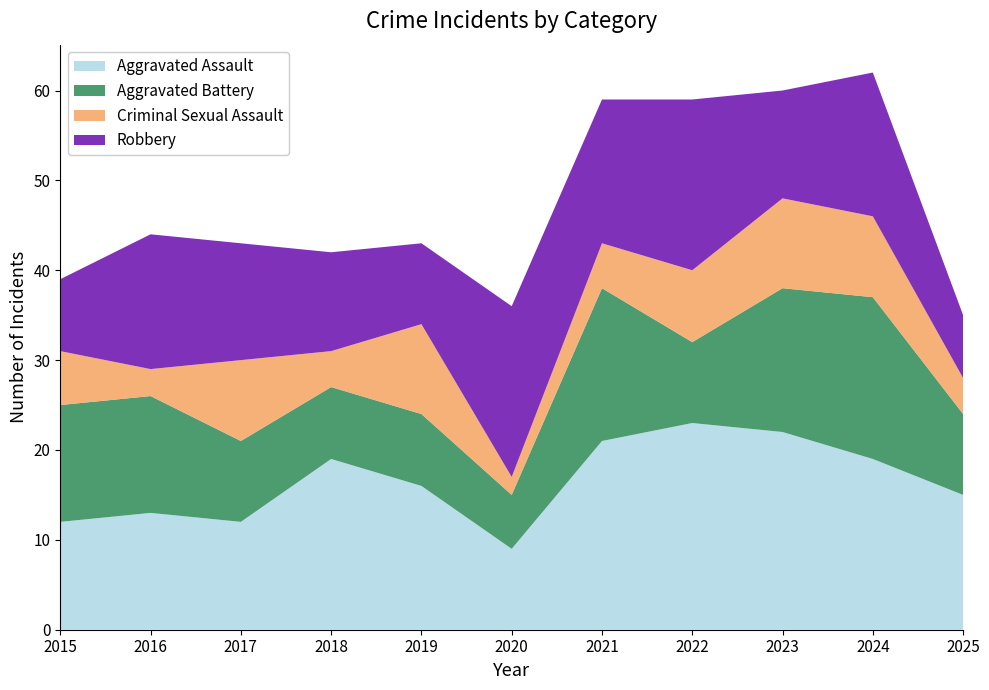

Reading left to right, extract all data points from this chart.

Aggravated Assault: 2015=12	2016=13	2017=12	2018=19	2019=16	2020=9	2021=21	2022=23	2023=22	2024=19	2025=15
Aggravated Battery: 2015=13	2016=13	2017=9	2018=8	2019=8	2020=6	2021=17	2022=9	2023=16	2024=18	2025=9
Criminal Sexual Assault: 2015=6	2016=3	2017=9	2018=4	2019=10	2020=2	2021=5	2022=8	2023=10	2024=9	2025=4
Robbery: 2015=8	2016=15	2017=13	2018=11	2019=9	2020=19	2021=16	2022=19	2023=12	2024=16	2025=7